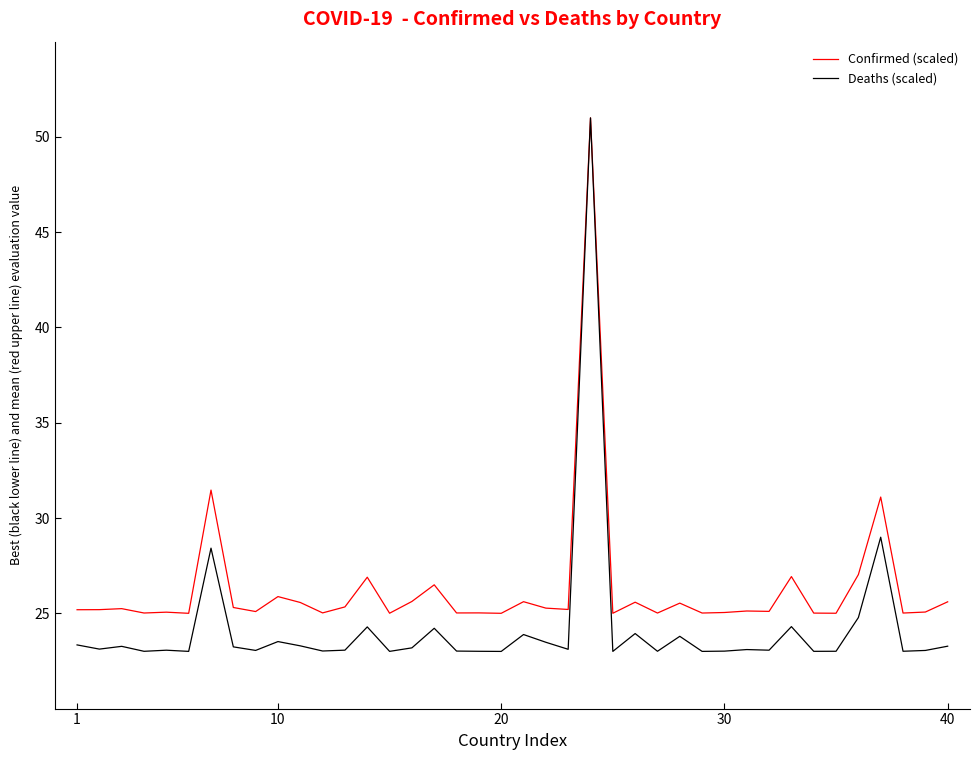

Which series has the largest total across all categories?

Confirmed (scaled)